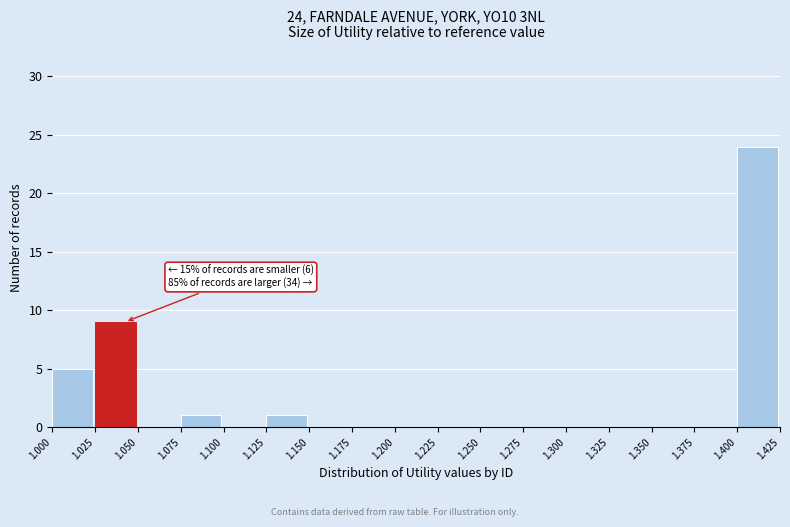

Over which range of the x-axis is the bar tallest?

1.400 to 1.425